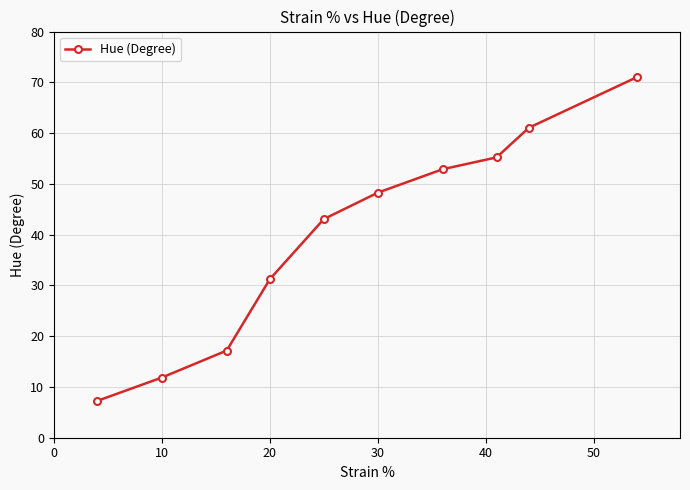

True or false: there are more than 2 points higher than both neighbors.

False